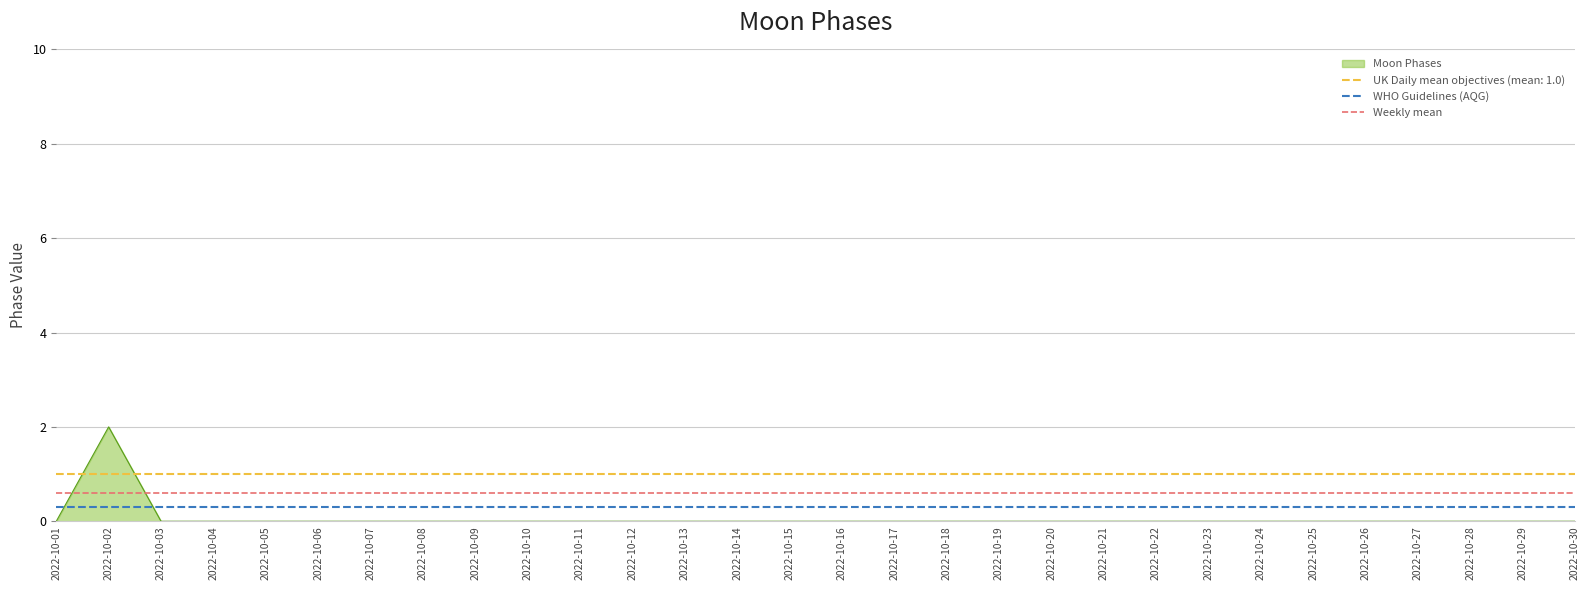

The value of Moon Phases at 2022-10-12 is 0. True or false?

True